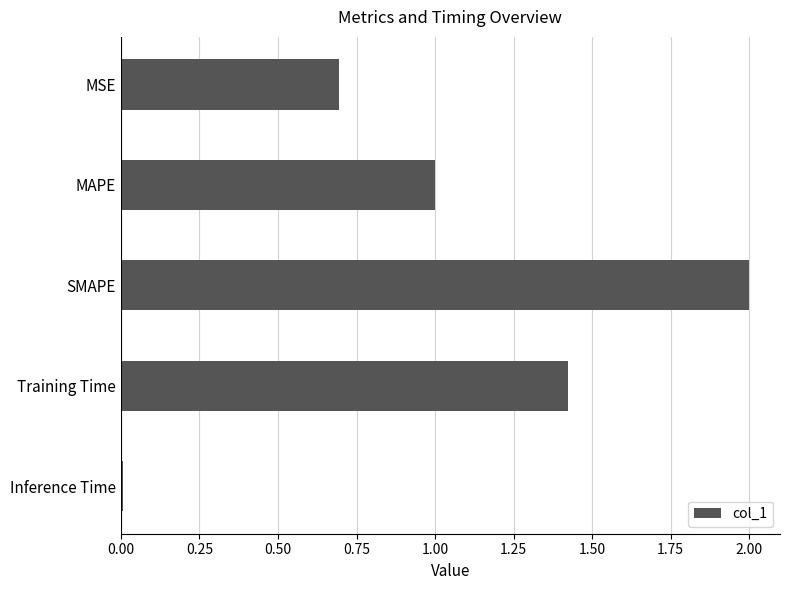

At which category does the chart reach its peak across all series?

SMAPE